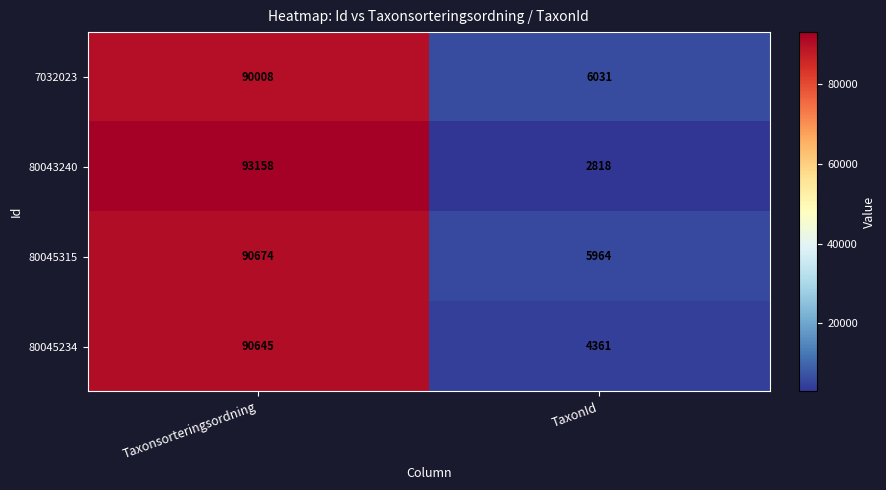

Is it true that 7032023 equals 52413 at Taxonsorteringsordning?

False